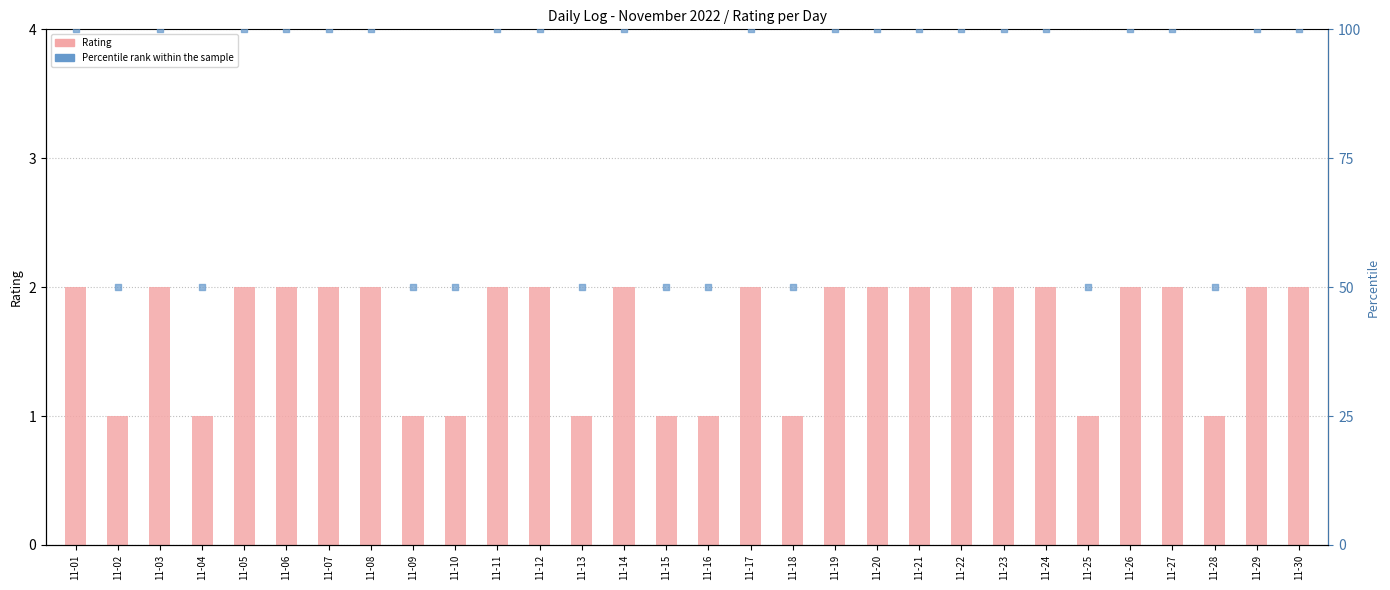

Which series reaches the minimum Y coordinate?

Rating